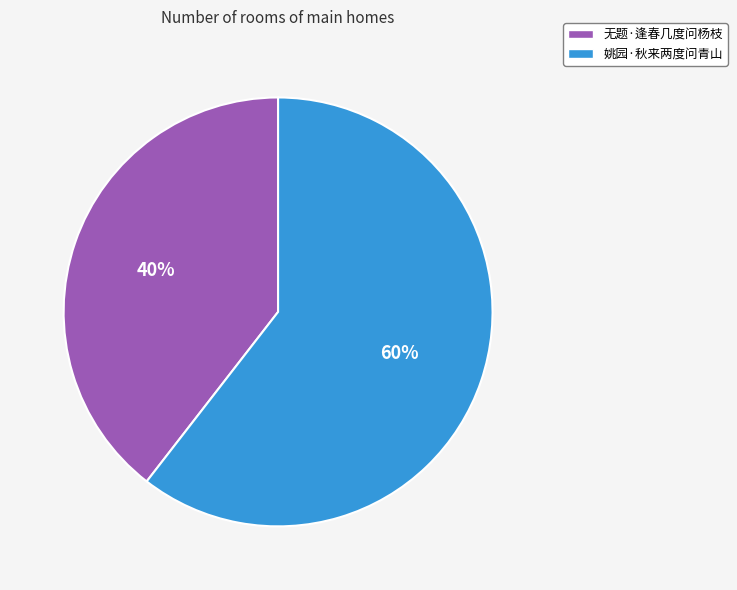

How many slices are in this pie chart?

2